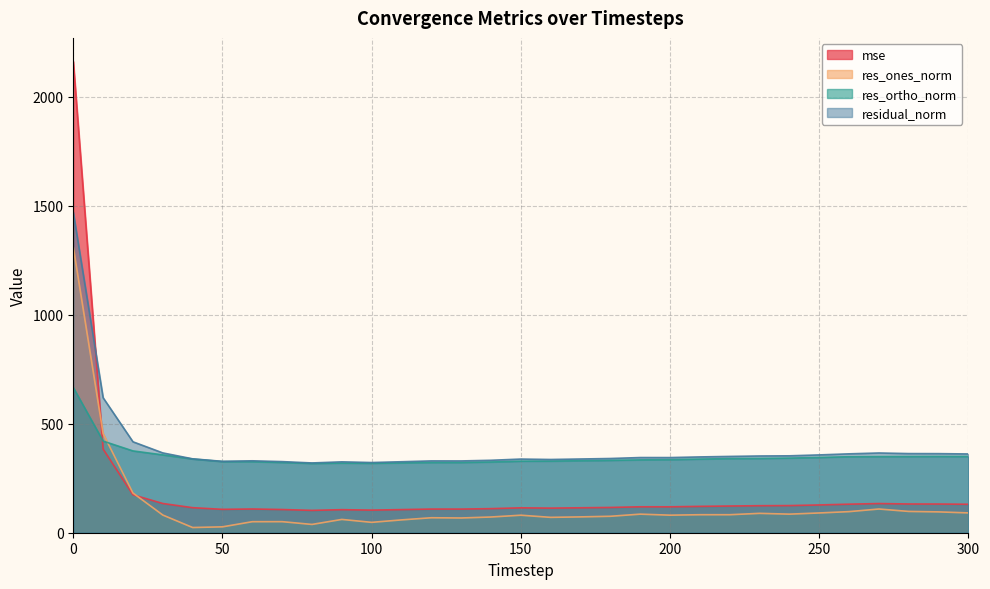

What are all the series names shown in the legend?

mse, res_ones_norm, res_ortho_norm, residual_norm